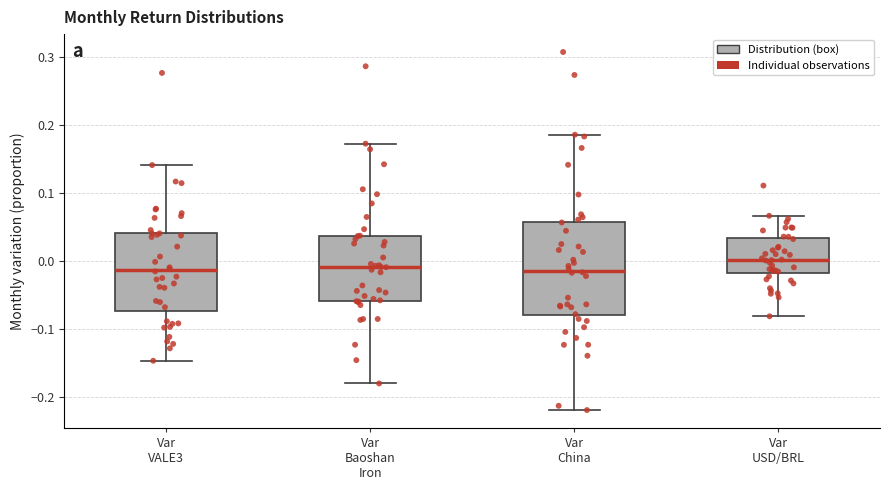

Where does the lower whisker of the box for Var China end on the y-axis? The values are not printed on the chart, so give them approximately, as read against the axis.

-0.22